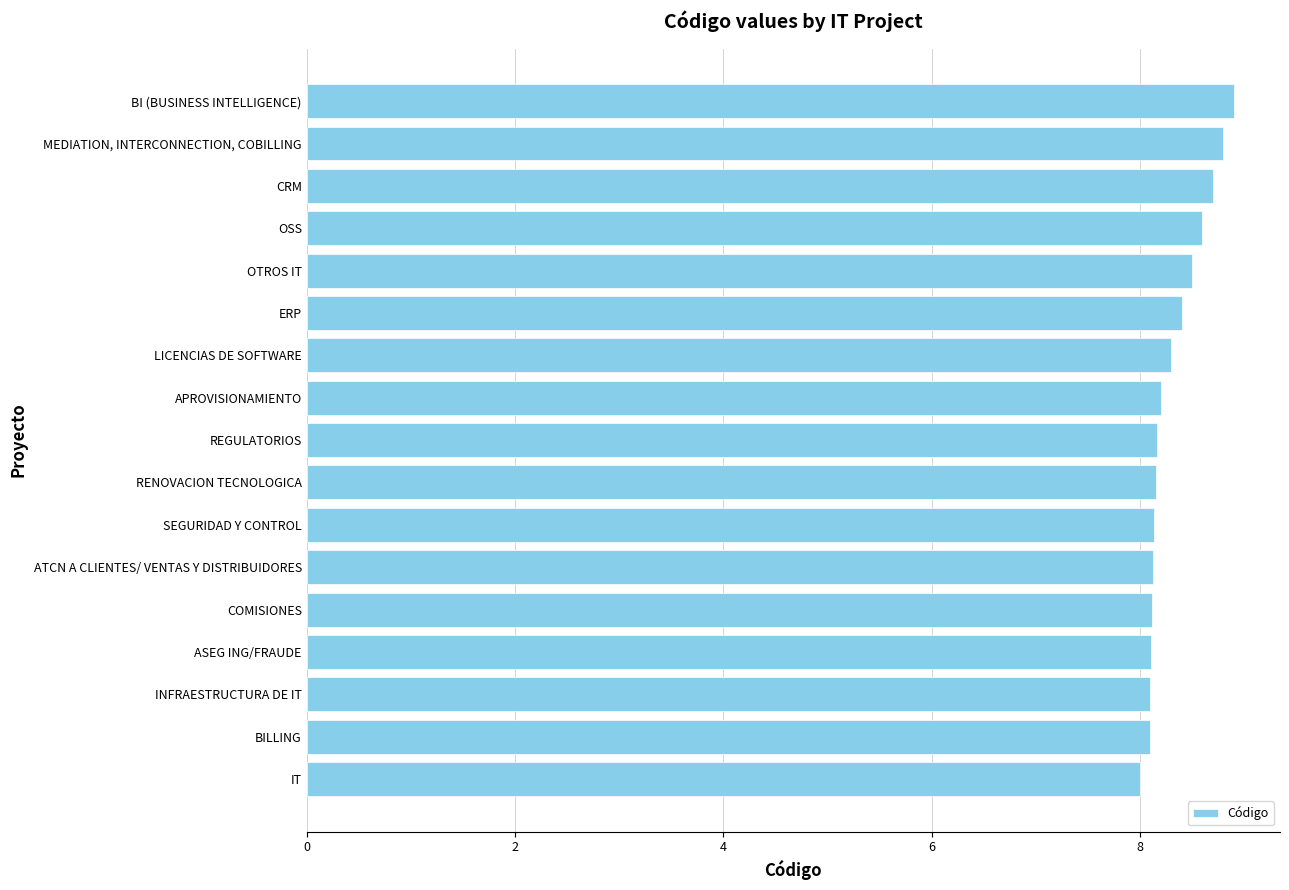

Approximately how many times larger is the value at APROVISIONAMIENTO compared to INFRAESTRUCTURA DE IT?

1.0